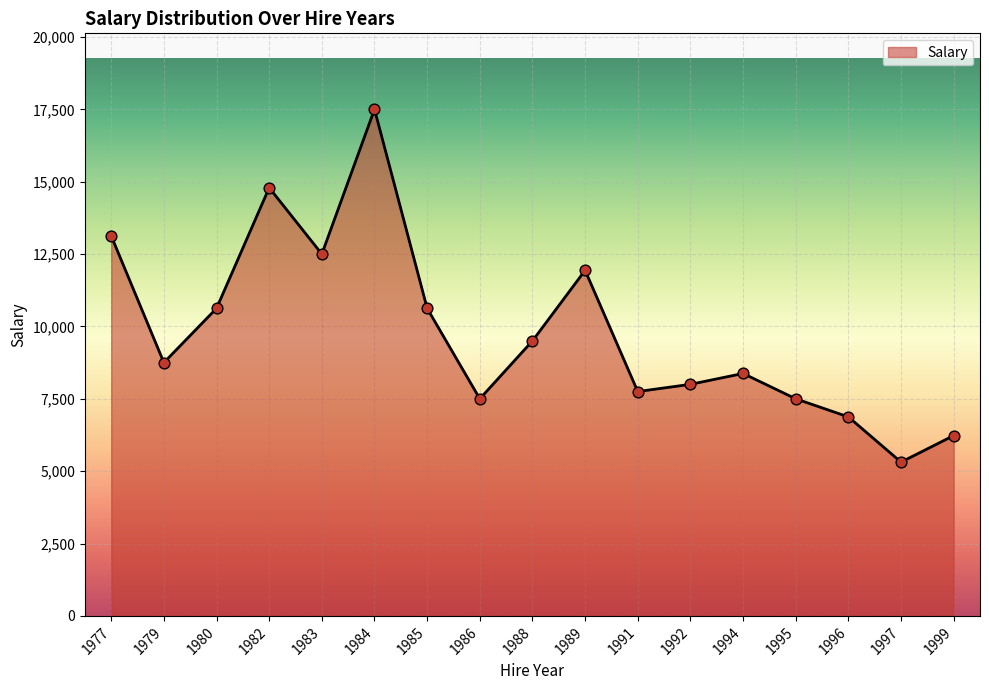

Which has a higher value, 1994 or 1999?

1994